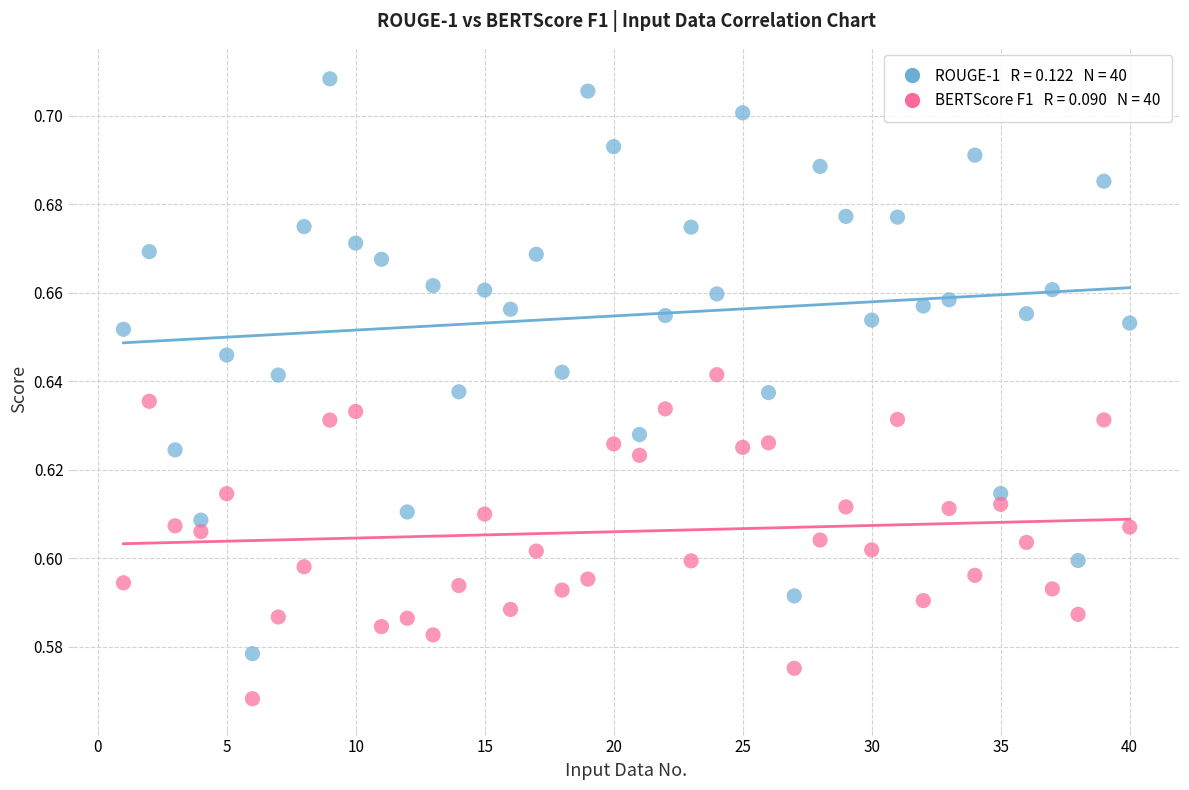

Across all data points, what is the range of X values (max minus min)?

39.0